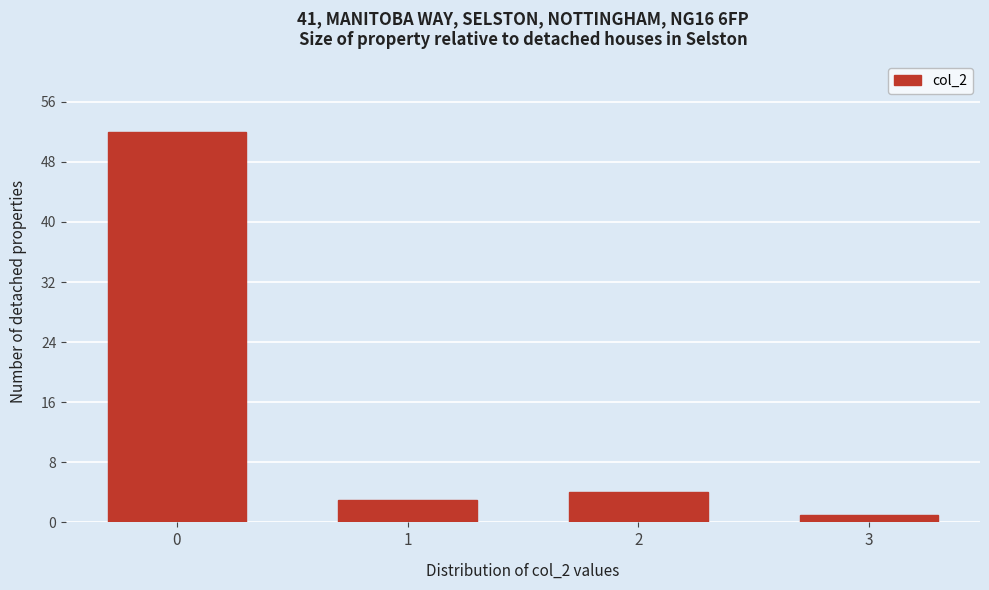

Reading right to left, extract all data points from this chart.

1	4	3	52